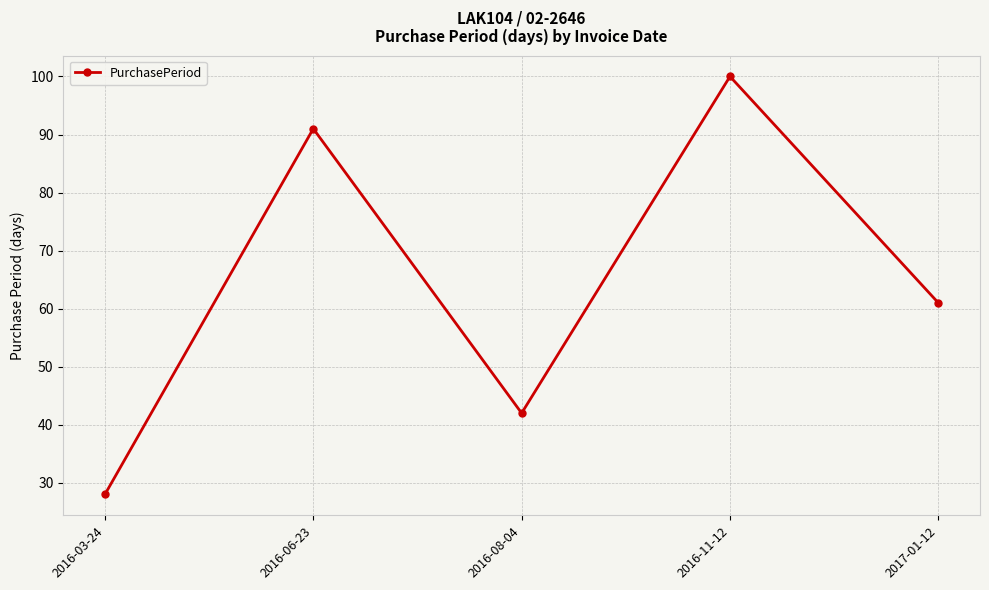

Reading left to right, transcribe all the data shown in this chart.

2016-03-24=28	2016-06-23=91	2016-08-04=42	2016-11-12=100	2017-01-12=61